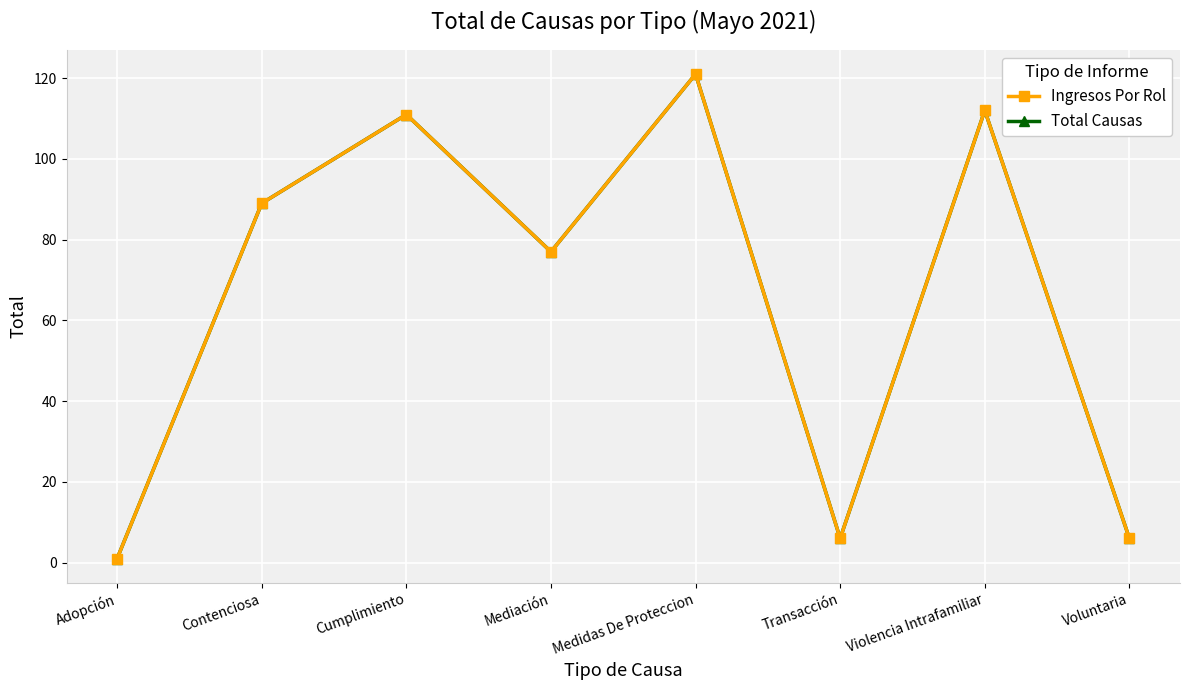

How many interior local peaks does the Total Causas series have?

3